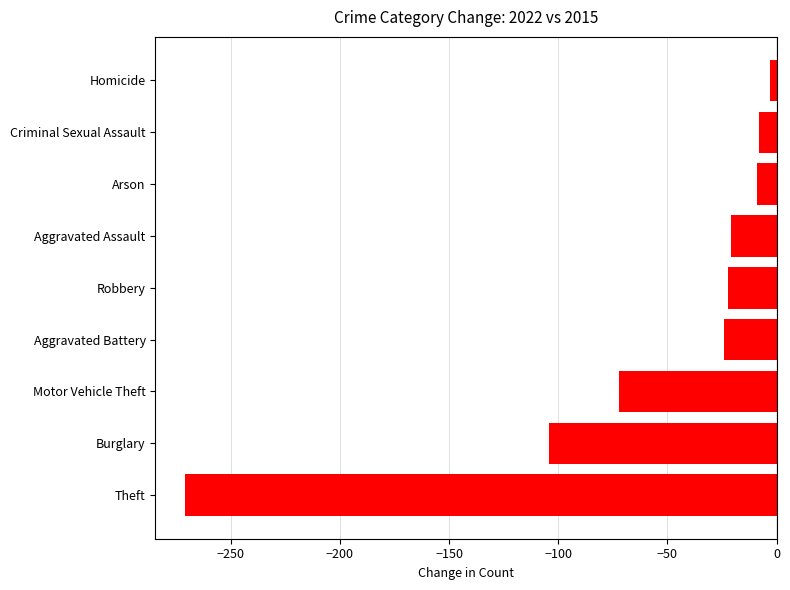

The chart shows a value of -60 at Burglary. True or false?

False